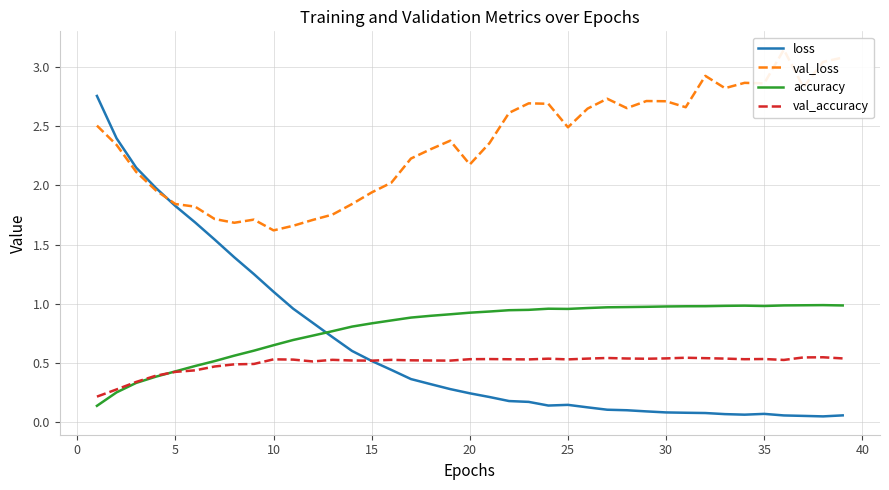

True or false: val_loss and accuracy intersect in this chart.

False